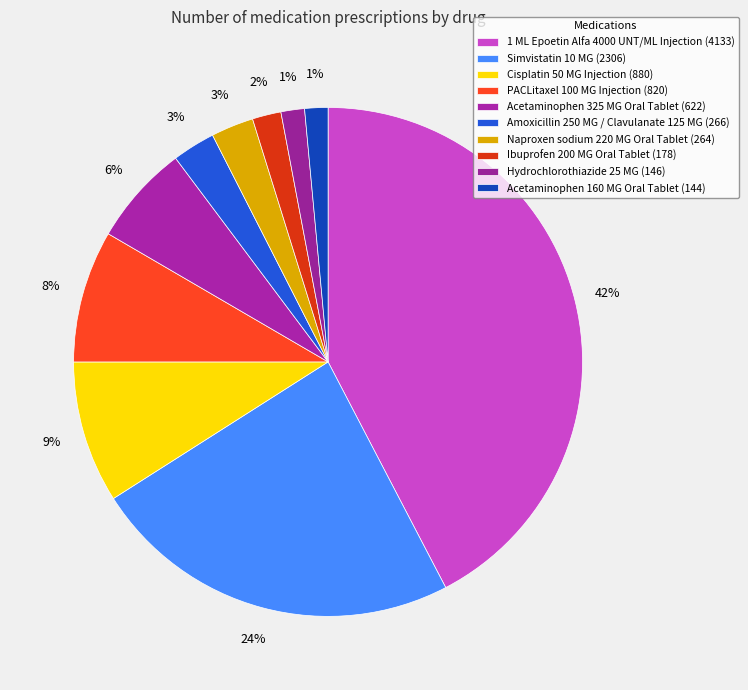

Is 1 ML Epoetin Alfa 4000 UNT/ML Injection the majority of the pie?

No